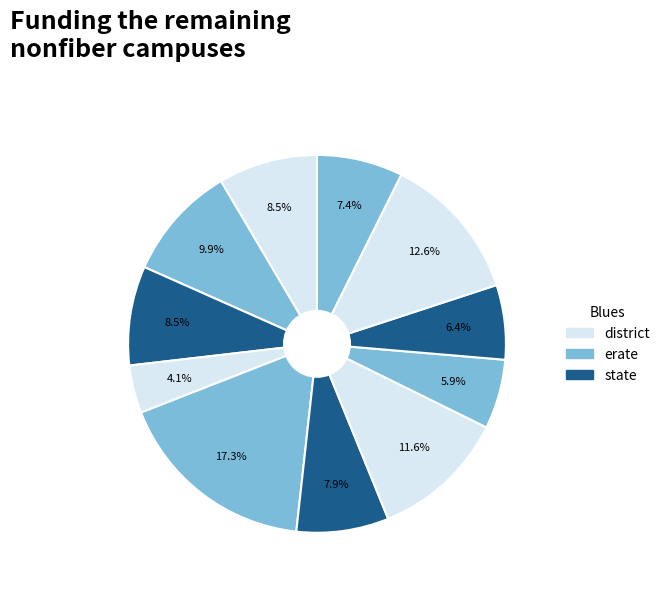

How many segments does this pie chart have?

11